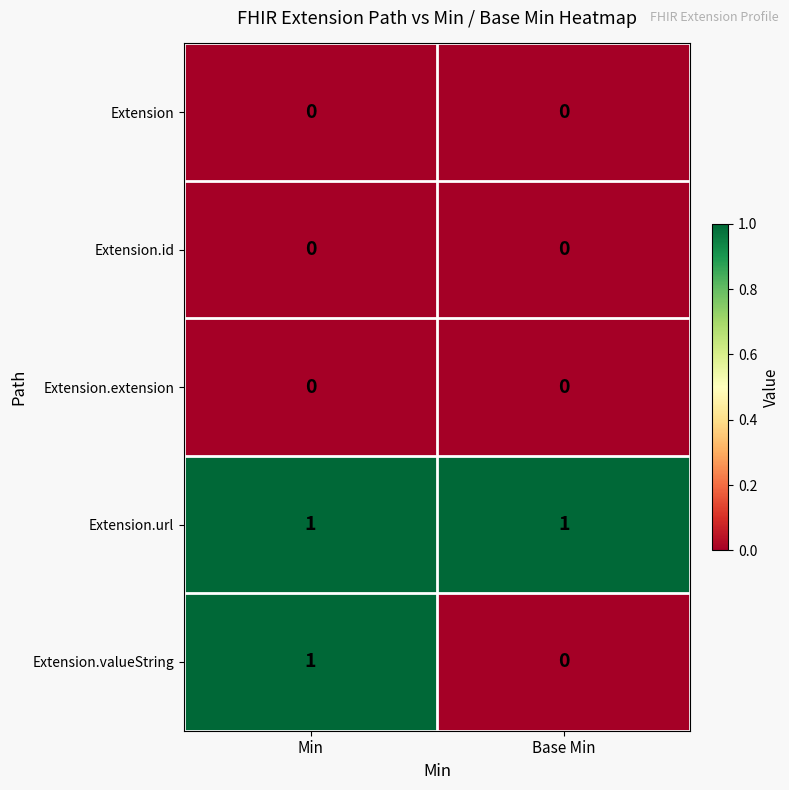

Reading left to right, list all the values displayed in this chart.

Extension: 0	0
Extension.id: 0	0
Extension.extension: 0	0
Extension.url: 1	1
Extension.valueString: 1	0